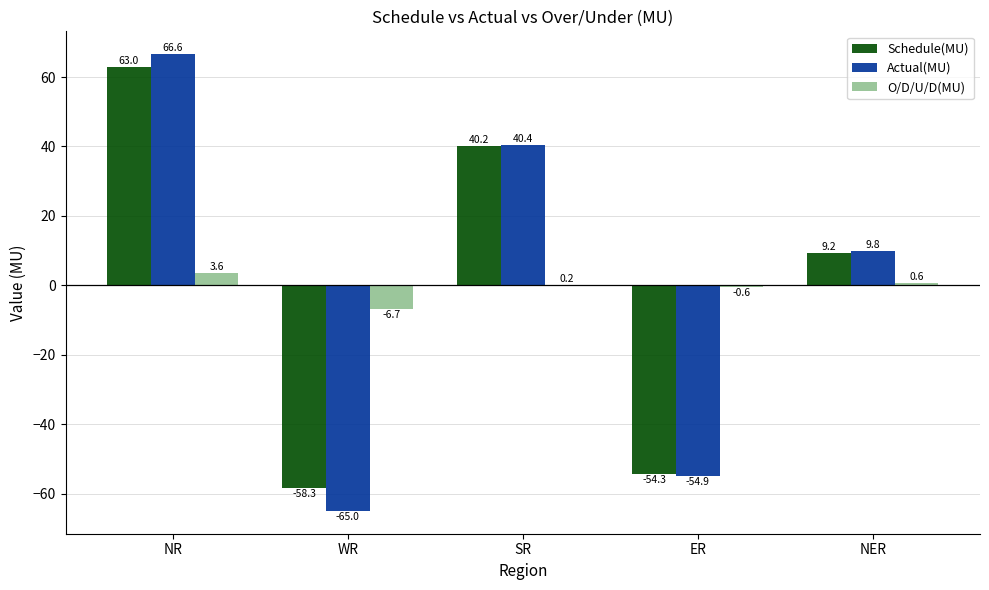

How many series are shown in this chart?

3